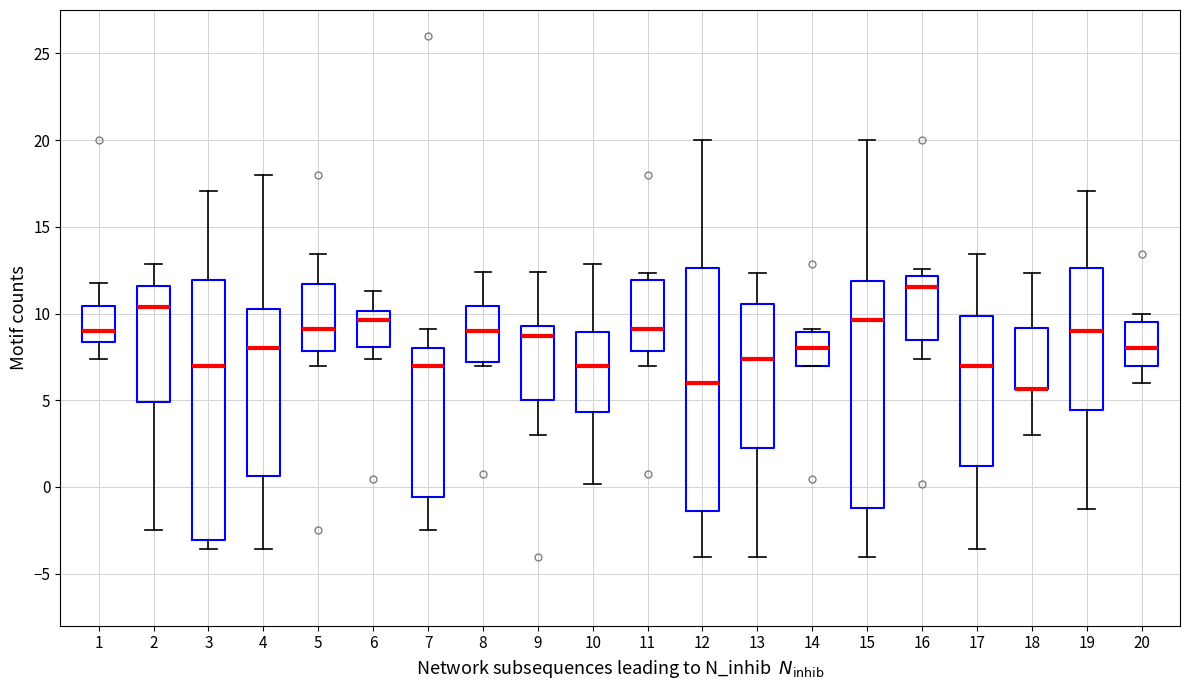

Comparing the boxes themselves (not the whiskers), which one is the tallest?

3